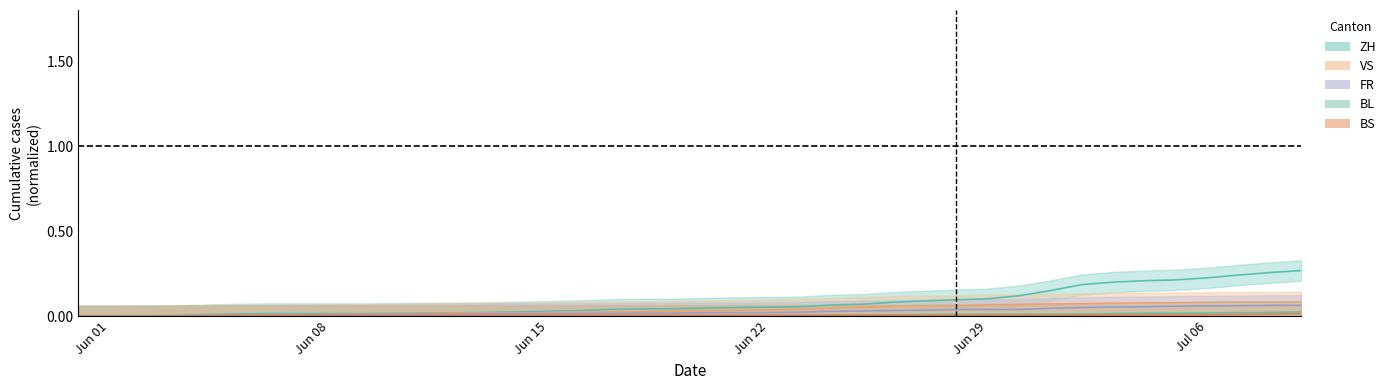

At how many categories does at least one series exceed 0?

39